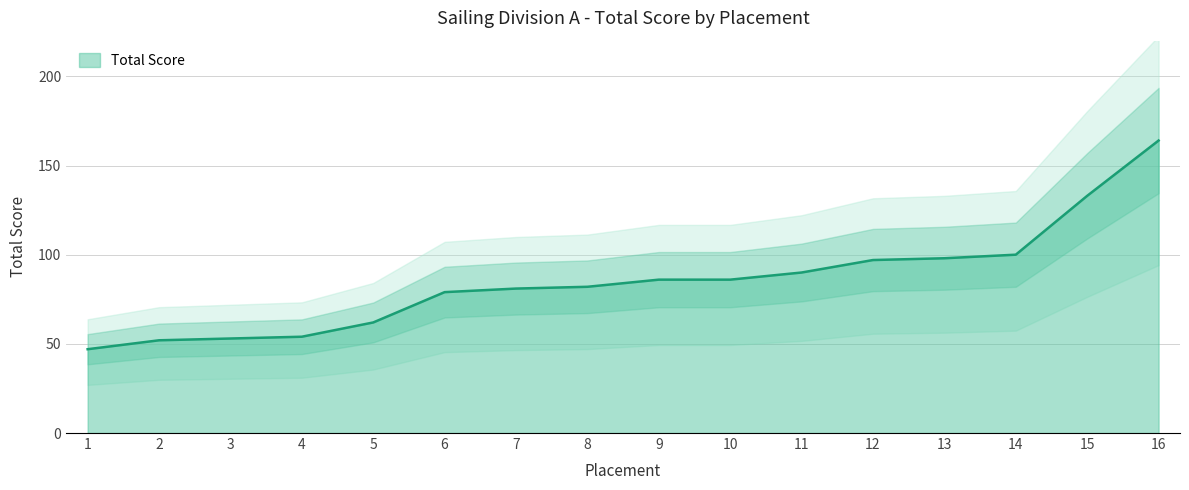

Does the chart display data point markers on the line(s)?

No